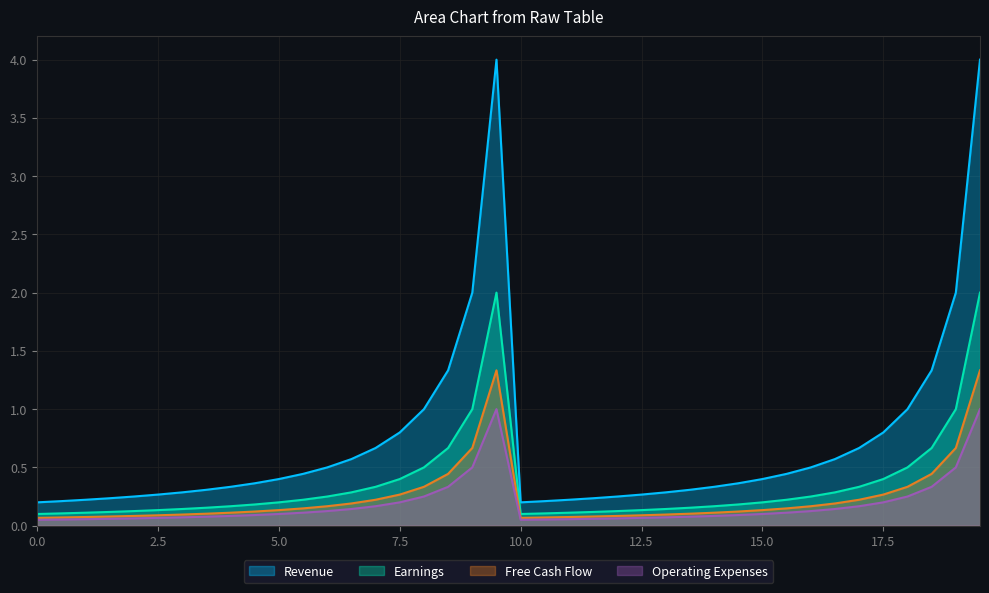

The value of Revenue at 5.0 is 0.1. True or false?

False